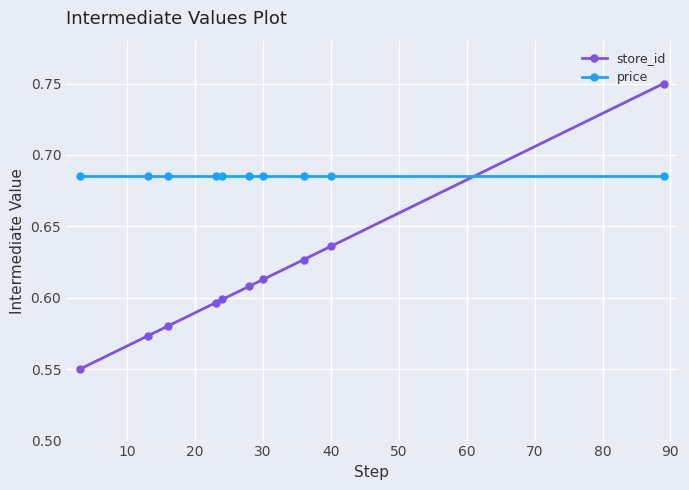

True or false: price and store_id cross at least once.

True